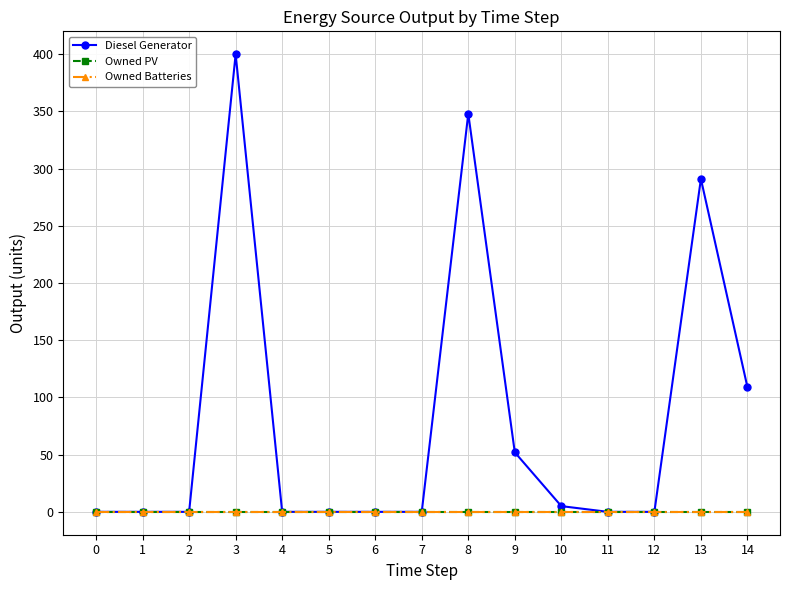

Which has a higher value, 8 or 1?

8